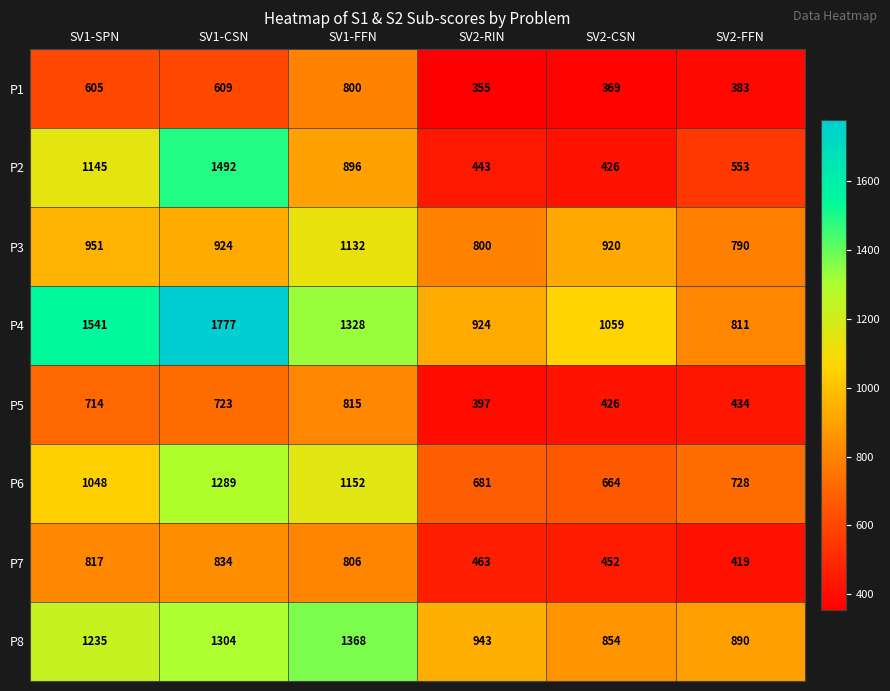

What is the spread (max minus min) of values at SV2-CSN?

690